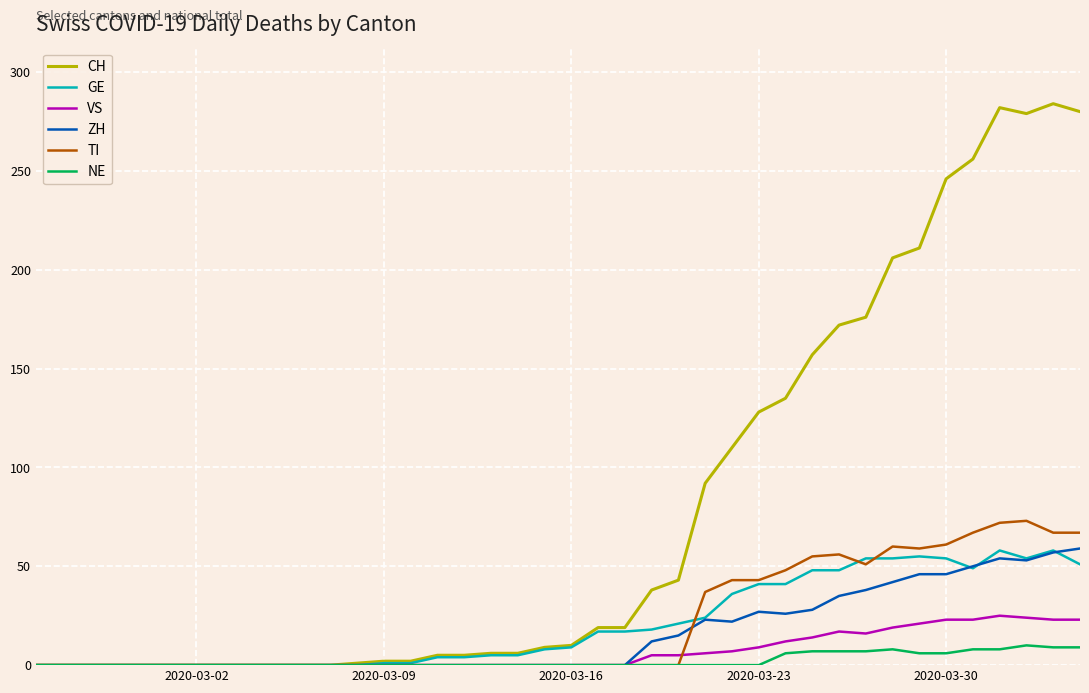

How many lines are shown in the chart?

6